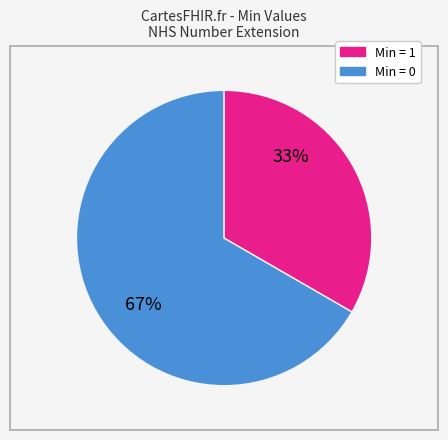

To the nearest percent, what is the average slice percentage?

50%